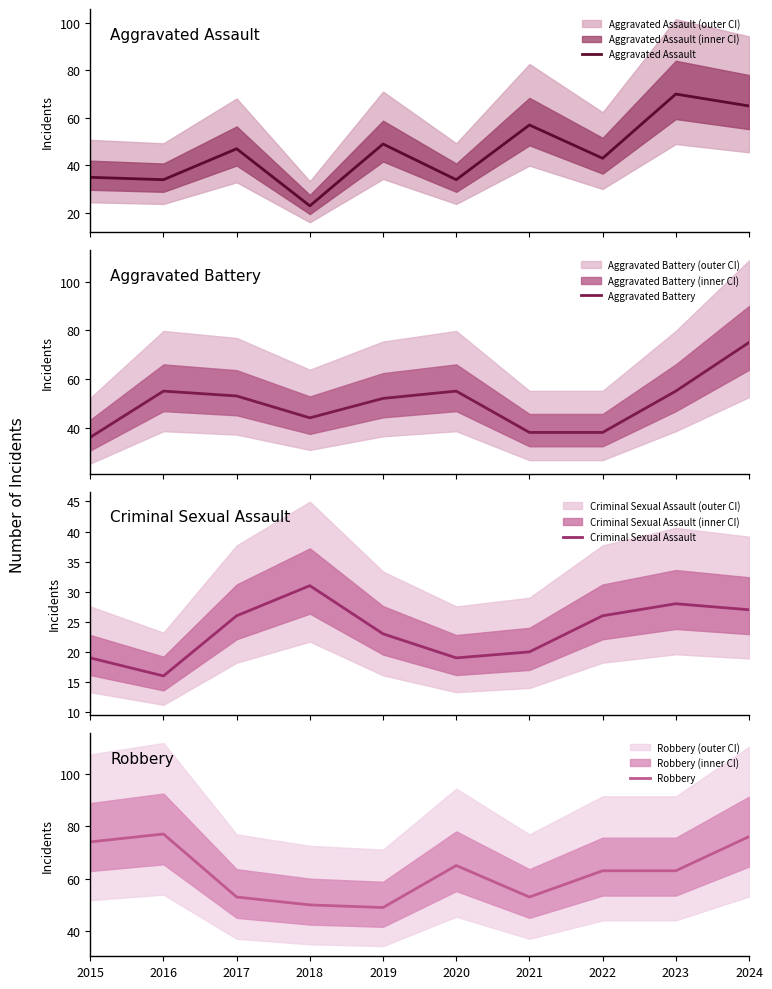

The Robbery series shows 22 at 2022. True or false?

False